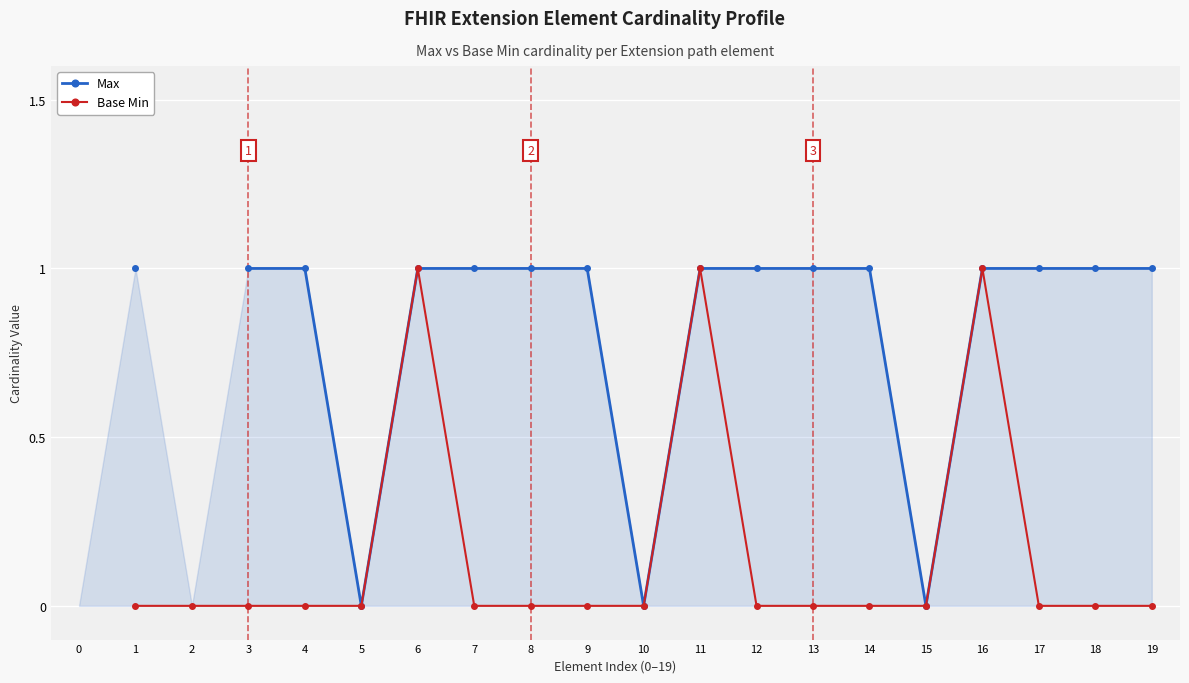

Count the Base Min values in the range 0 to 1.

19